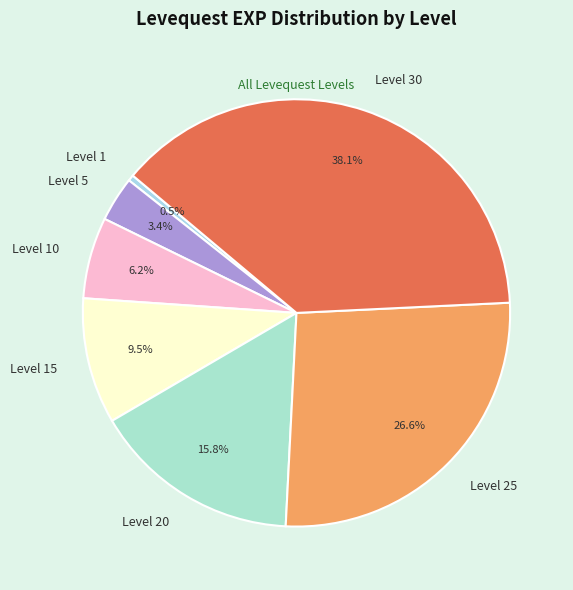

Is Level 15 the majority of the pie?

No